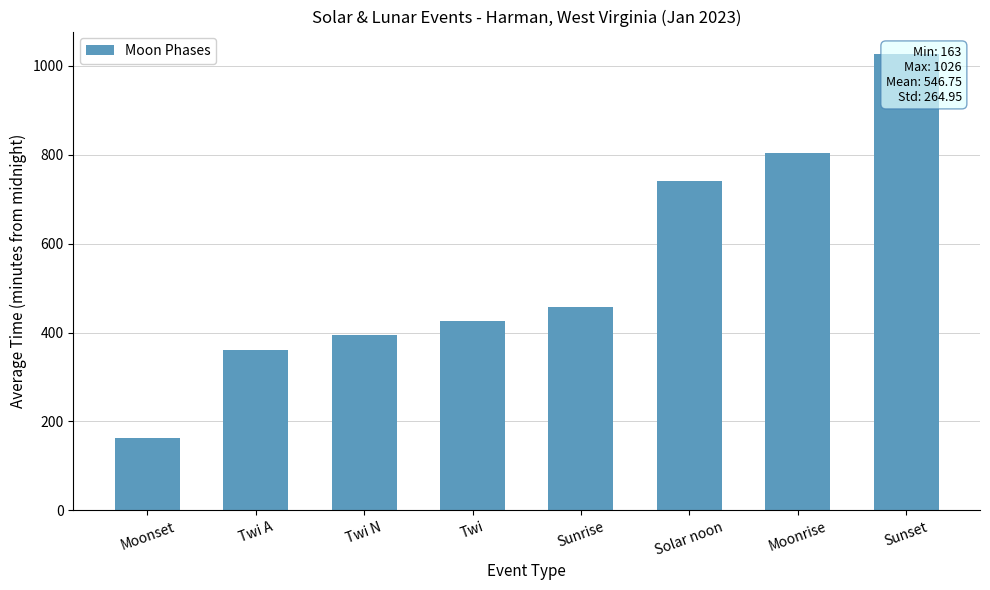

Reading right to left, list all the values displayed in this chart.

Sunset=1026	Moonrise=805	Solar noon=741	Sunrise=457	Twi=427	Twi N=394	Twi A=361	Moonset=163